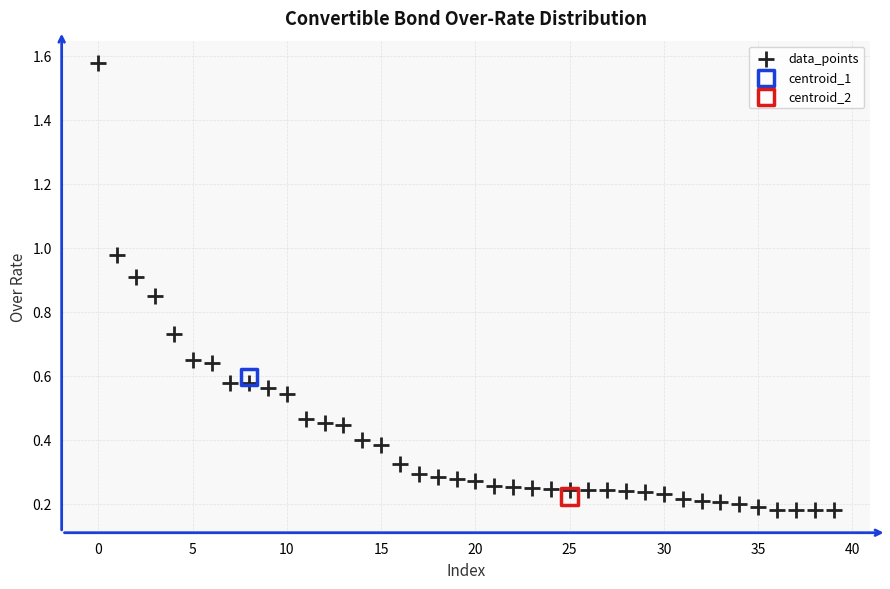

What are all the series names shown in the legend?

data_points, centroid_1, centroid_2